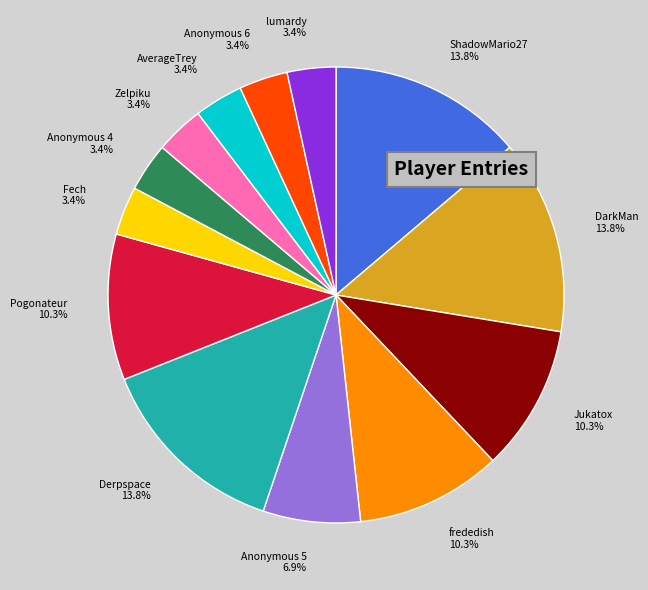

To the nearest percent, what is the combined percentage of ShadowMario27 and Anonymous 6?

17%